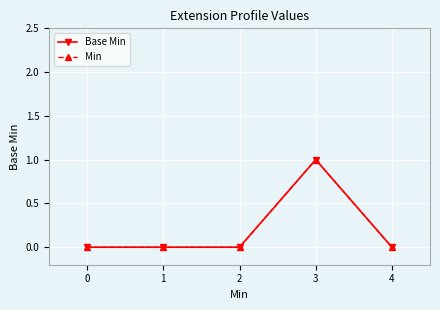

True or false: Base Min and Min cross at least once.

False